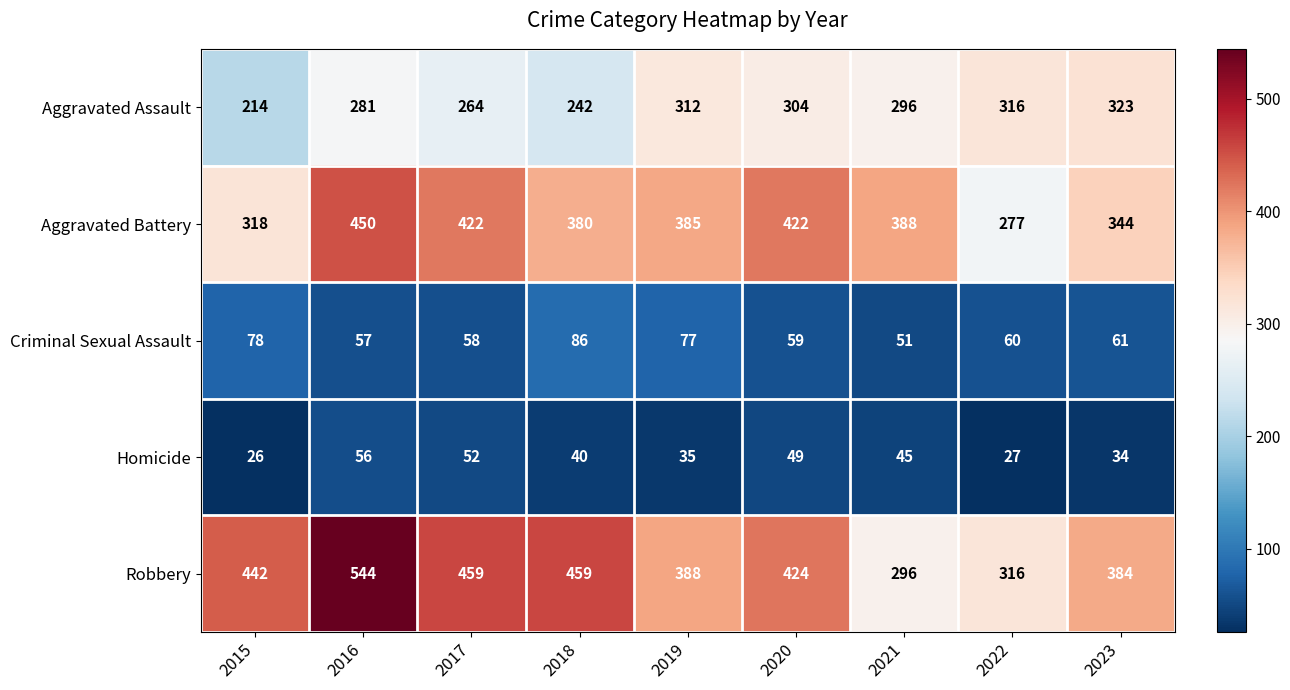

The Aggravated Battery series shows 130 at 2019. True or false?

False